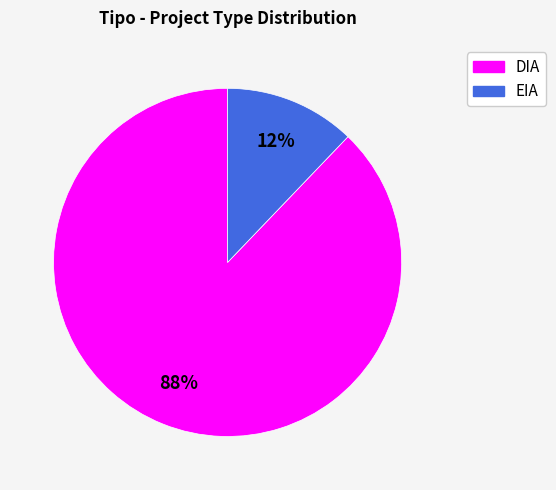

How many segments does this pie chart have?

2